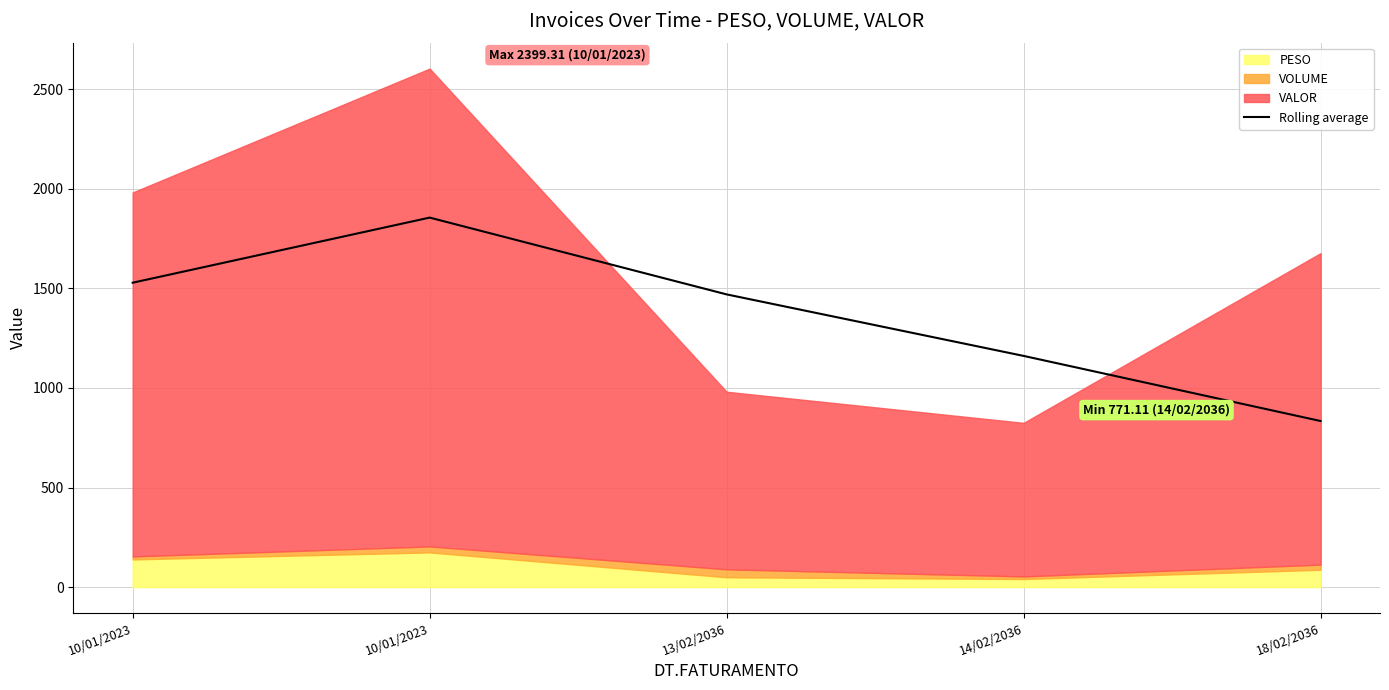

True or false: the data has more than 0 interior local peaks.

True